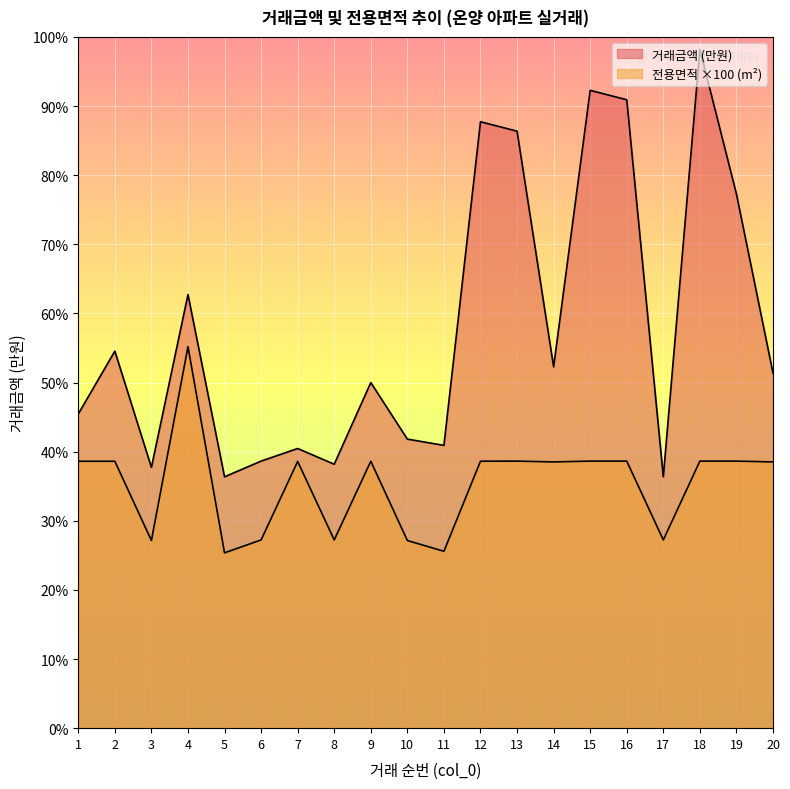

What is the value of the 거래금액 (월별 평균, 만원) point at the 20th from the left?

11300